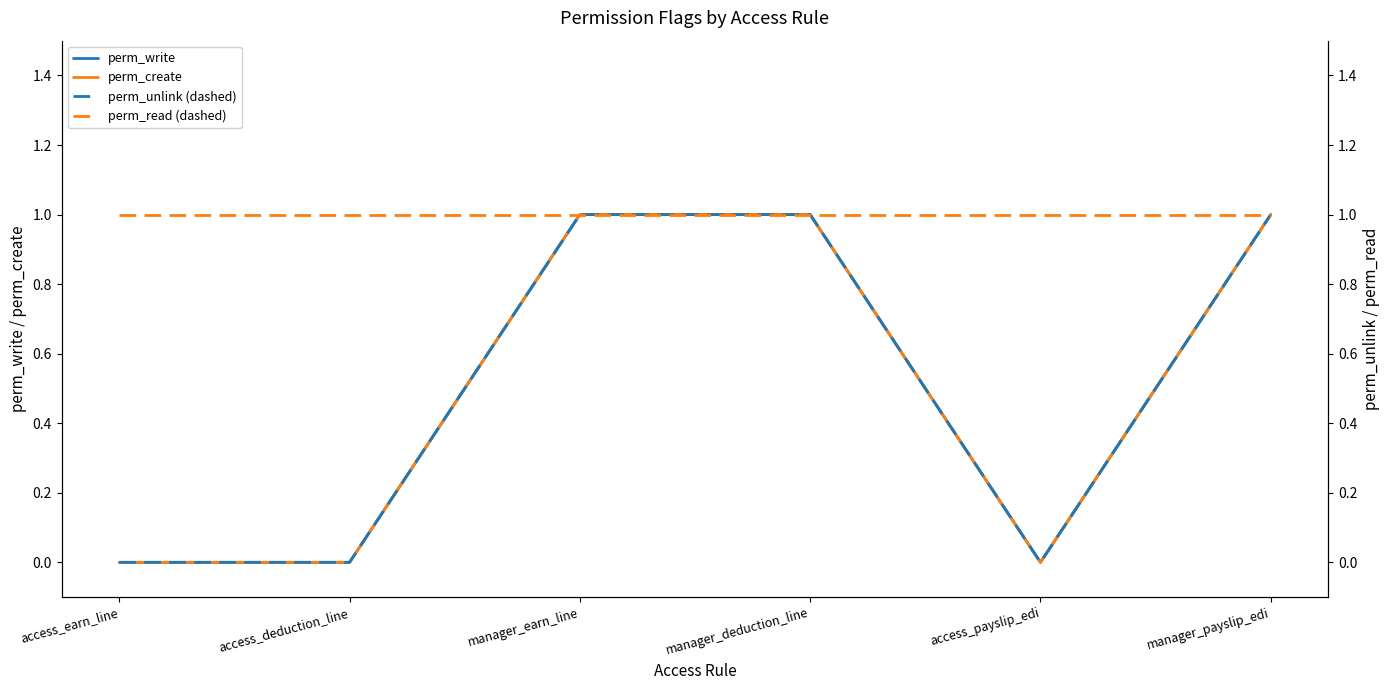

What is the sum of all perm_unlink (dashed) values?

3